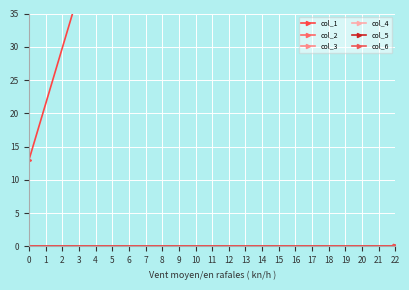

Which series changed the most between 0 and 22?

col_1